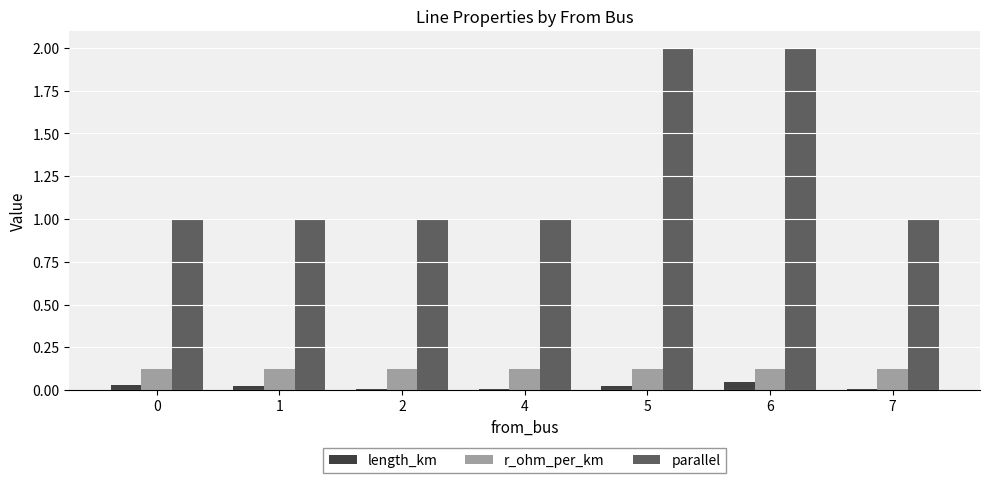

The value of parallel at 0 is 0.4. True or false?

False